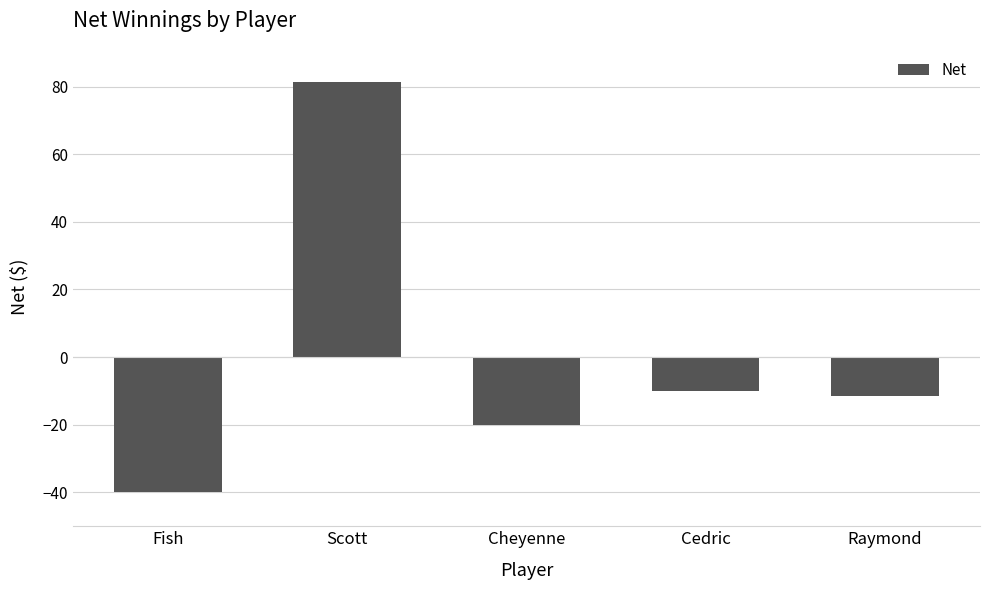

Count the number of categories in the chart.

5